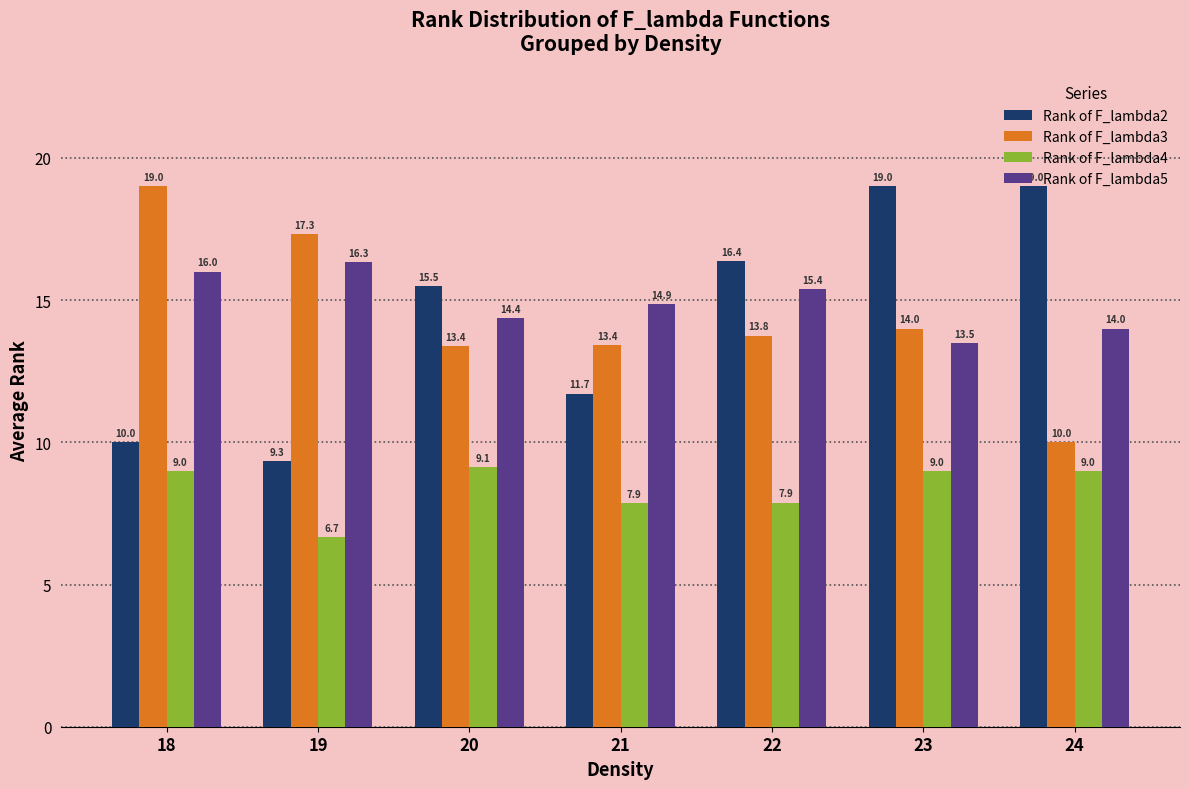

Read the Rank of F_lambda4 value at 21.

7.9